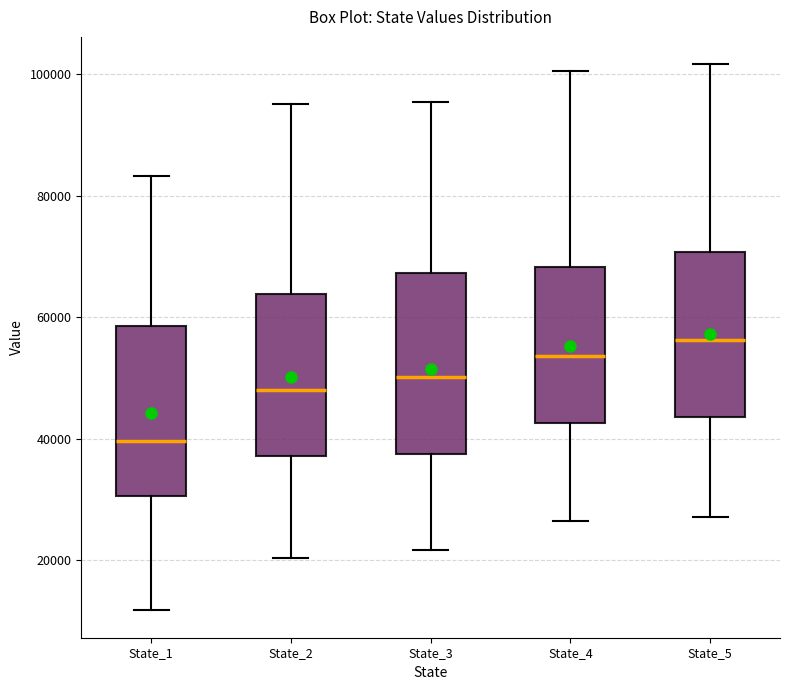

Reading left to right, read every box against the y-axis: the position of its median line, the range the box covers, and the ends of its whiskers. The values are not printed on the chart, so give them approximately, as read against the axis.

State_1: median 40000, box 30000 to 58000, whiskers 12000 to 84000
State_2: median 48000, box 38000 to 64000, whiskers 20000 to 96000
State_3: median 50000, box 38000 to 68000, whiskers 22000 to 96000
State_4: median 54000, box 42000 to 68000, whiskers 26000 to 100000
State_5: median 56000, box 44000 to 70000, whiskers 28000 to 102000